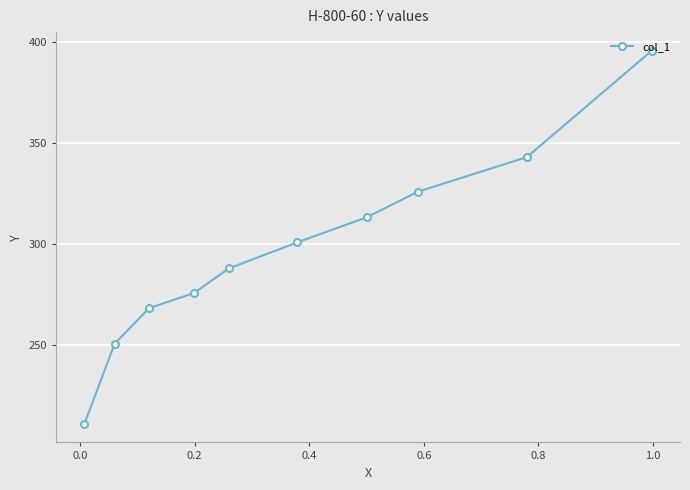

How many lines are shown in the chart?

1